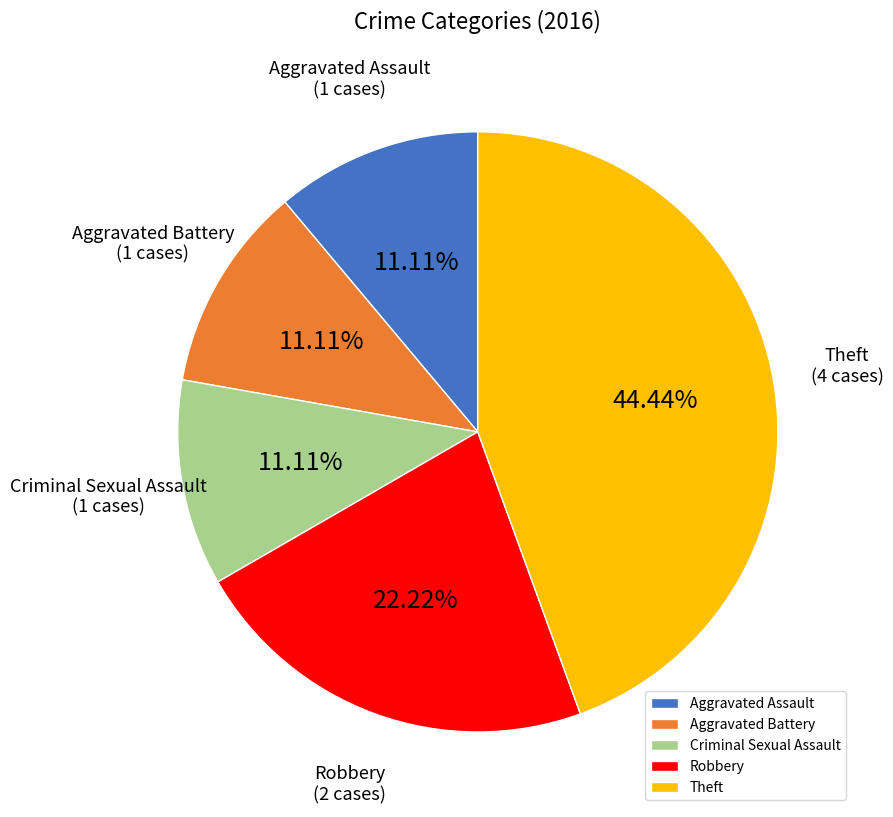

What is the ratio of the value at Theft to the value at Robbery?

2.0